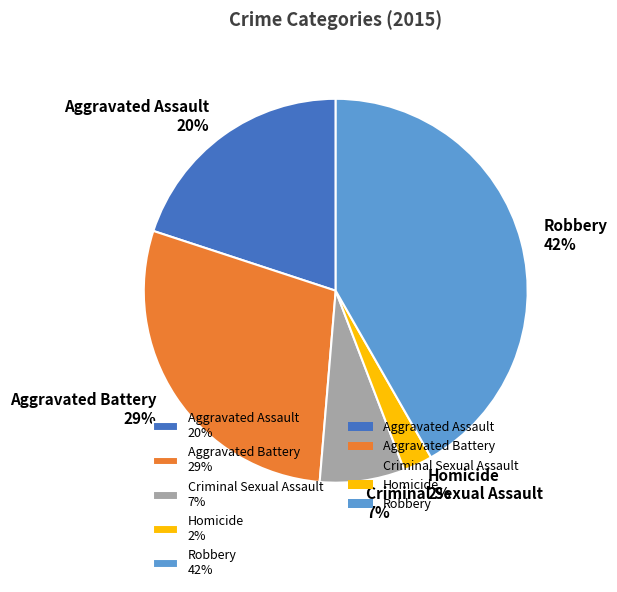

True or false: Robbery accounts for 34% of the total.

False